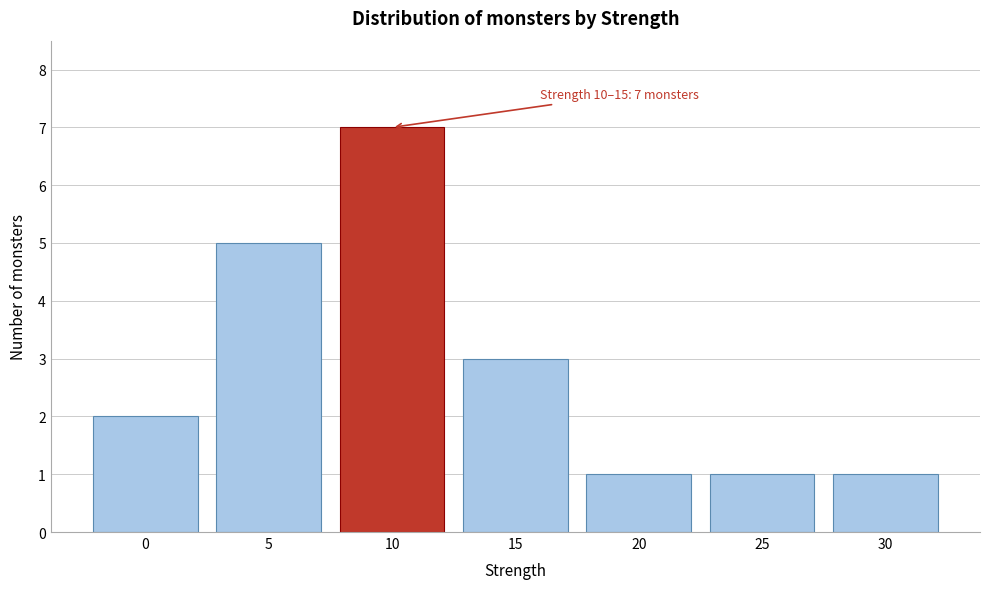

Reading right to left, list all the values displayed in this chart.

1	1	1	3	7	5	2